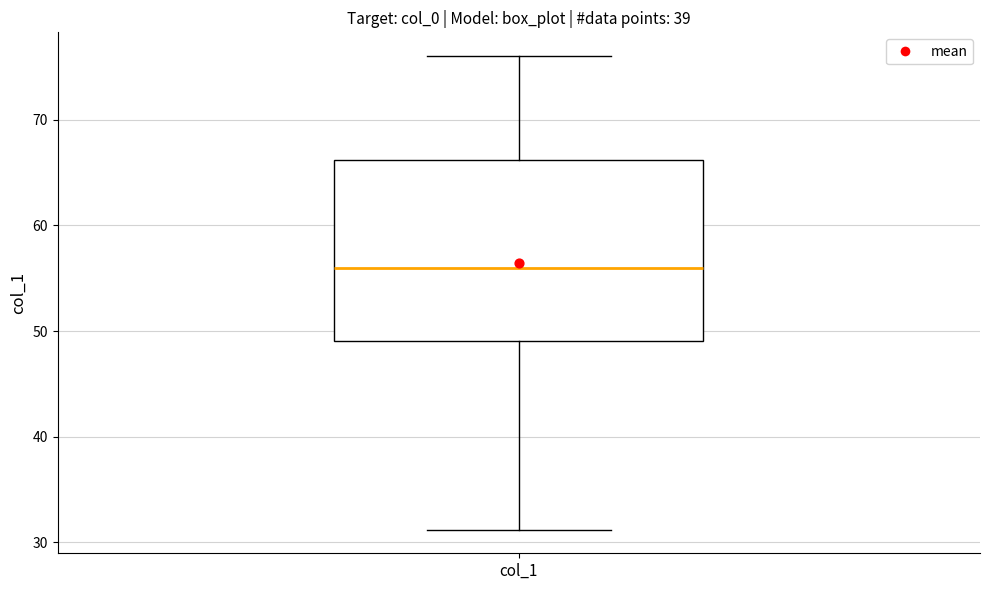

Where does the upper whisker of the box for col_1 end on the y-axis? The values are not printed on the chart, so give them approximately, as read against the axis.

76